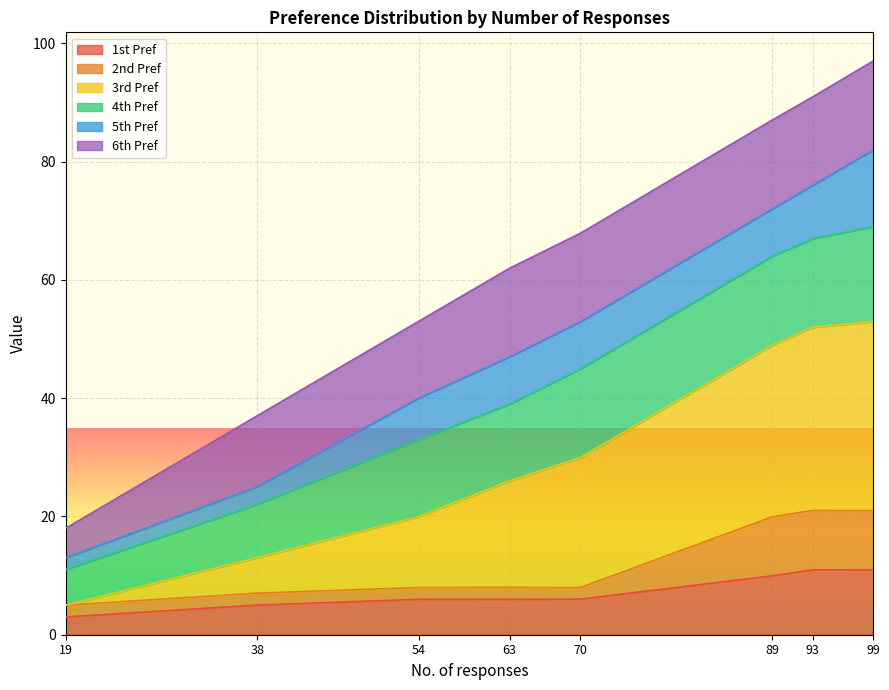

What is the spread (max minus min) of values at 54?

47.0